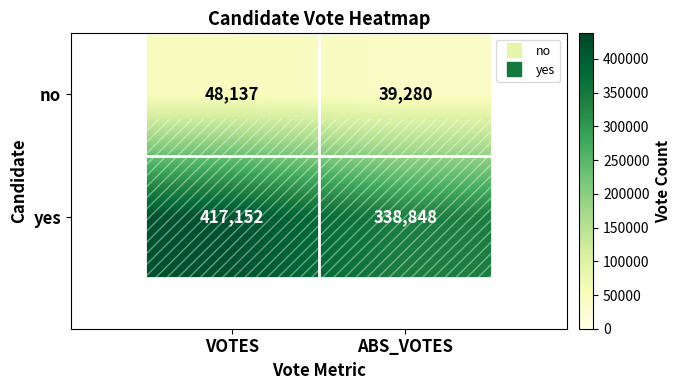

What is the sum of all no values?

87417